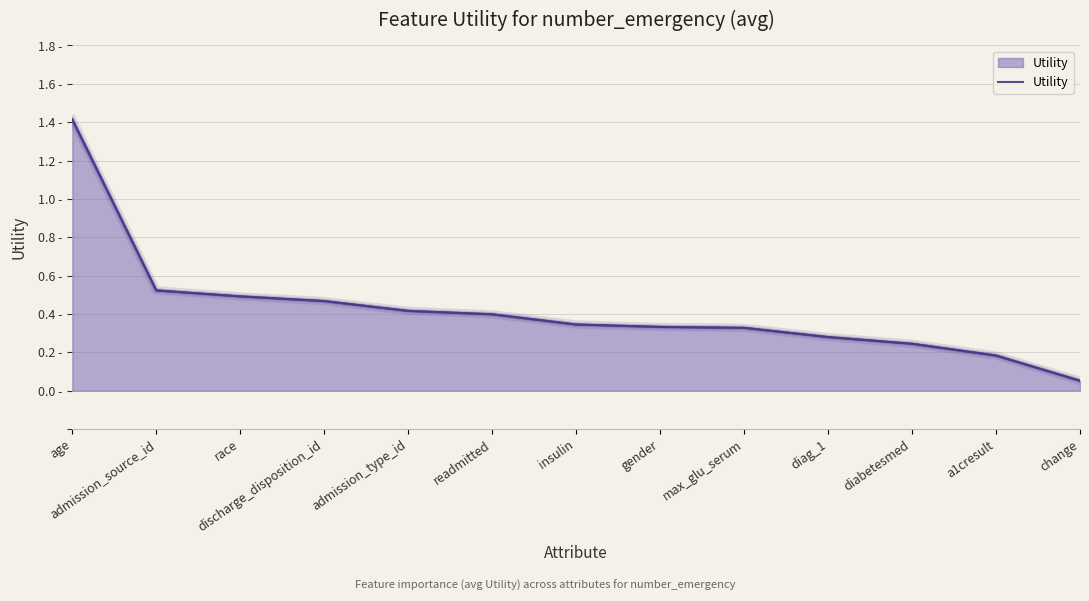

Is it true that the value at max_glu_serum is 0.5?

False